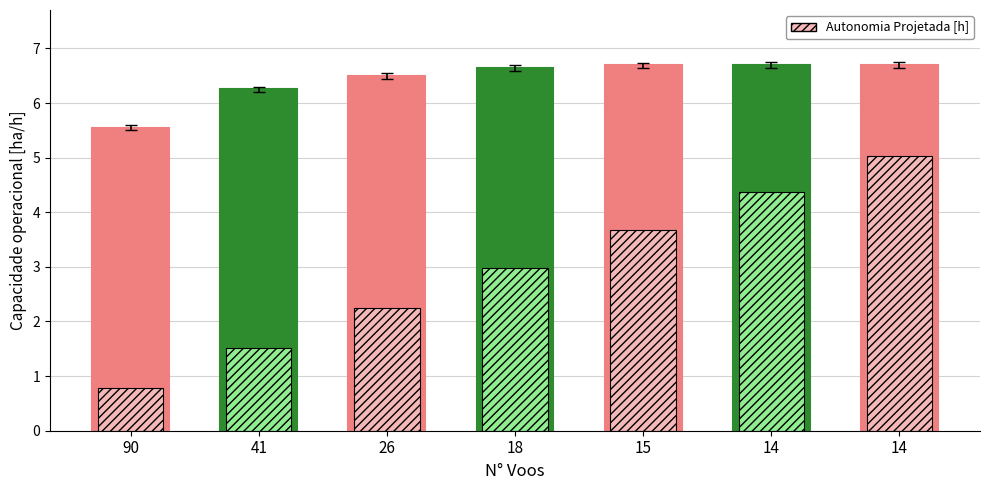

Read the value at 90.

5.5